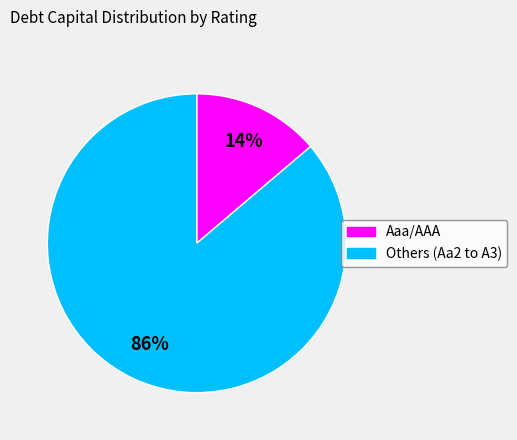

Is there any slice that represents more than half of the pie?

Yes